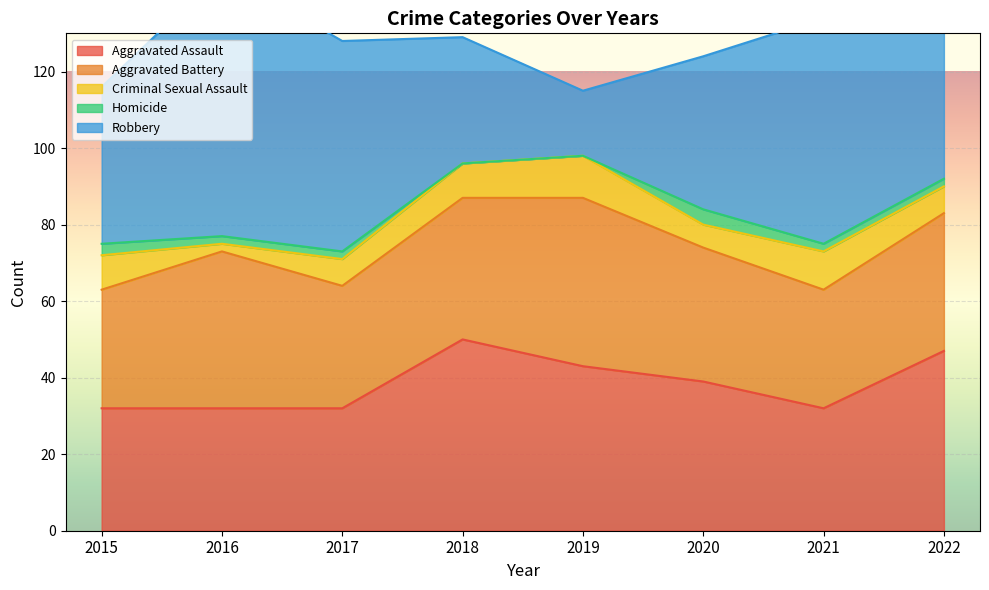

Which series changed the most between 2016 and 2021?

Aggravated Battery